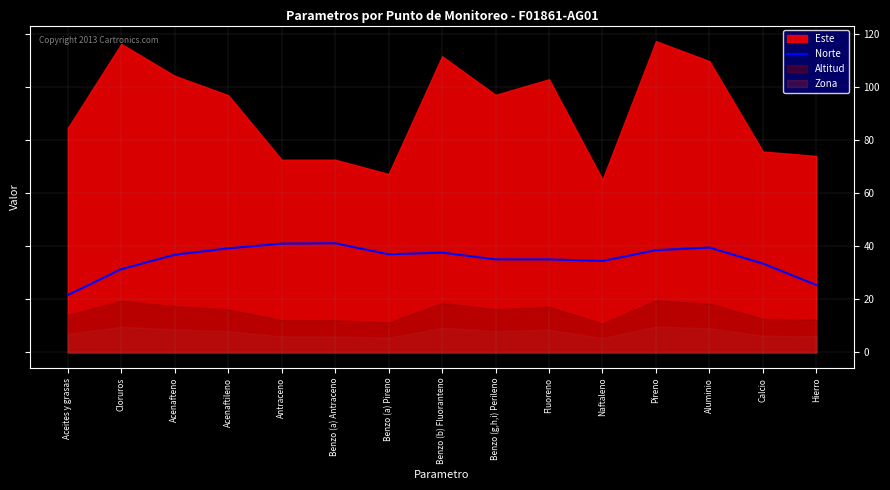

What is the label of the 9th point from the left?

Benzo (g,h,i) Perileno